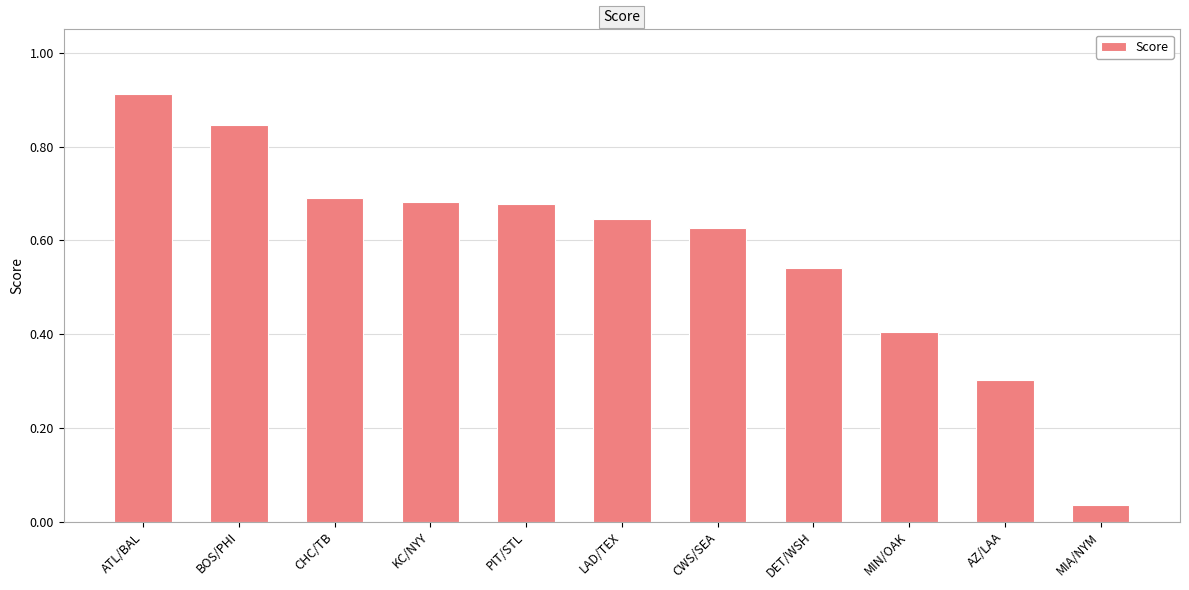

What is the label of the 3rd bar from the right?

MIN/OAK